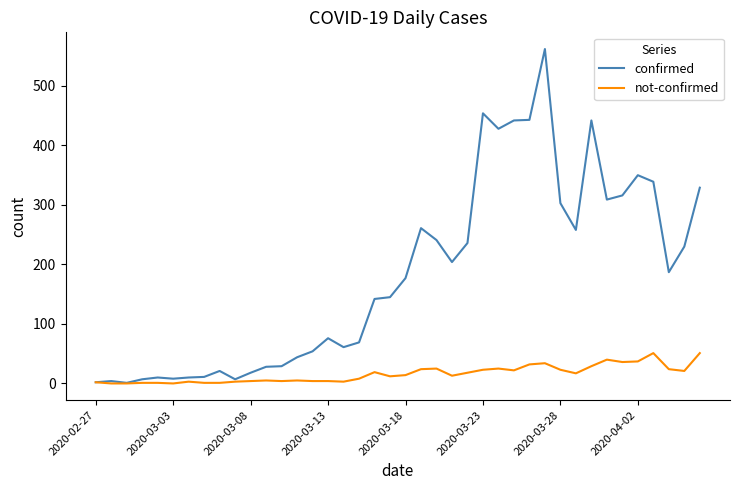

Does the chart have visible grid lines?

No